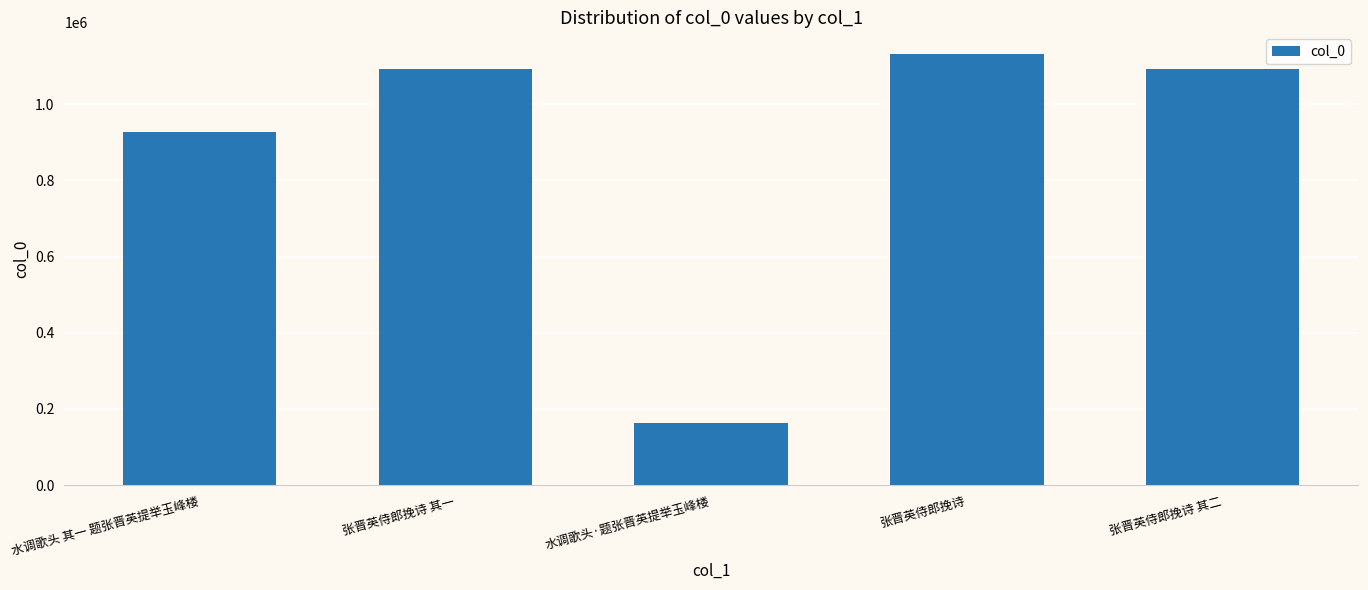

Between 张晋英侍郎挽诗 其二 and 张晋英侍郎挽诗, which is larger?

张晋英侍郎挽诗